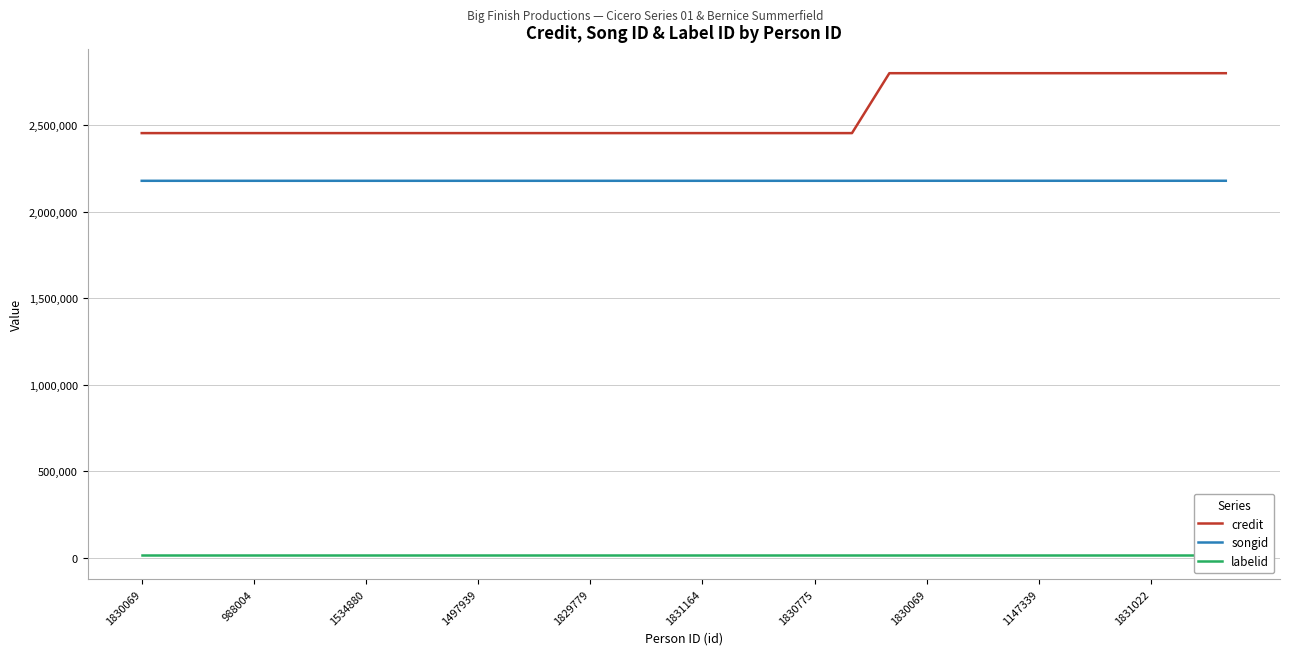

True or false: labelid has more than 1 points higher than both neighbors.

False